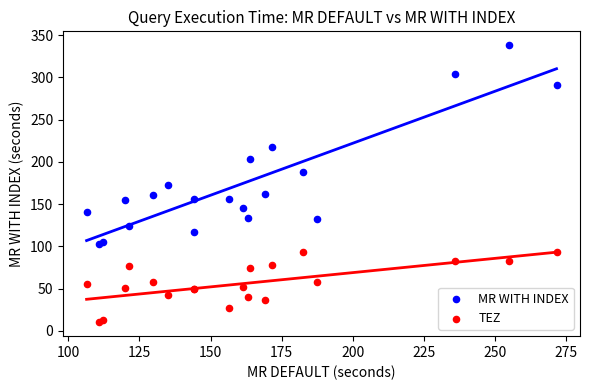

What is the X range (max minus min) for the scatter plot?

165.2